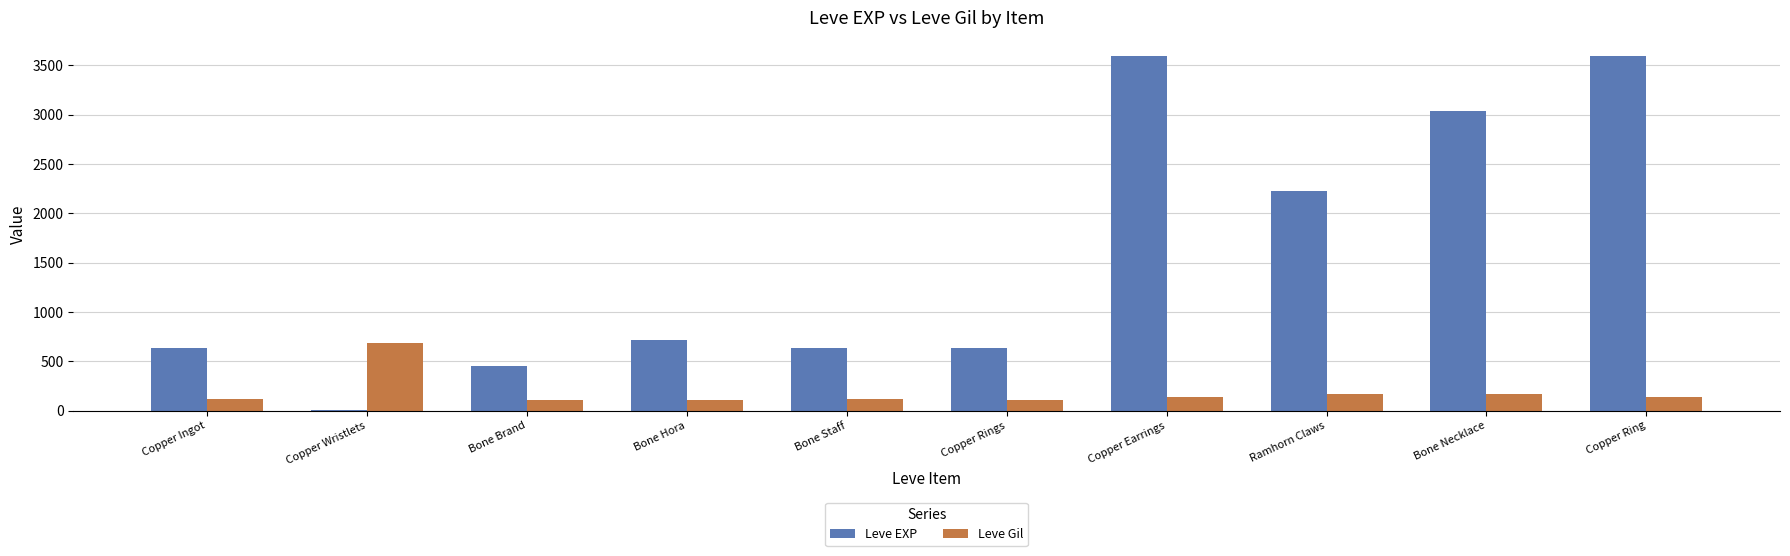

The value of Leve EXP at Ramhorn Claws is 2230. True or false?

True